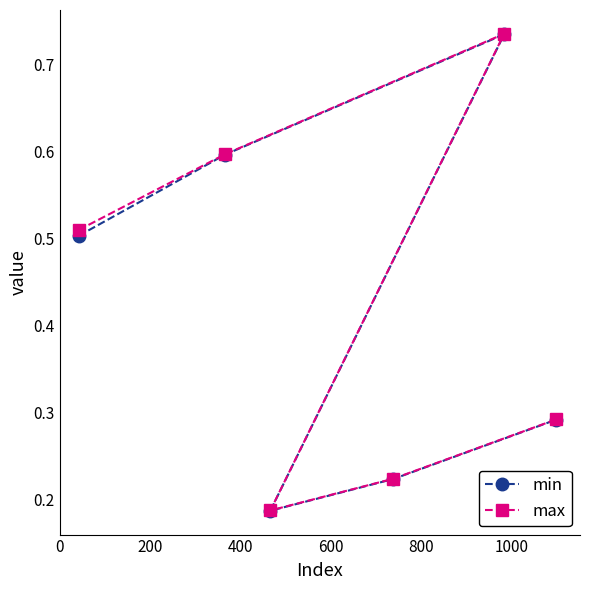

List the series in order of their overall mean, highest first.

max, min